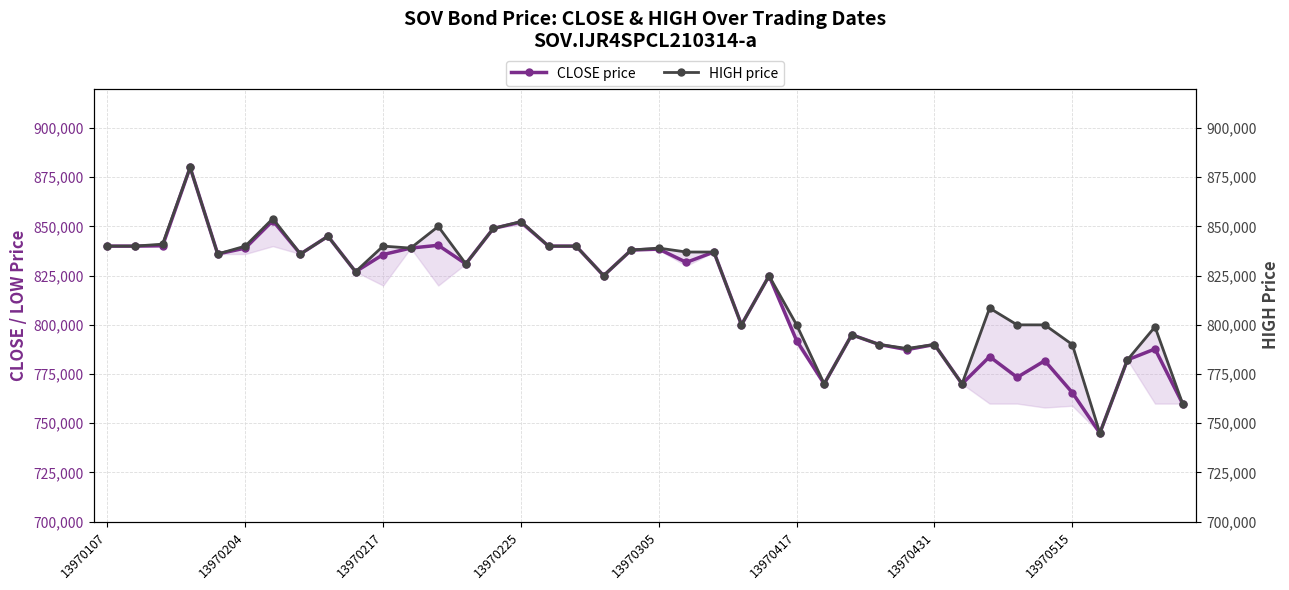

The HIGH price series shows 849000 at 14. True or false?

True